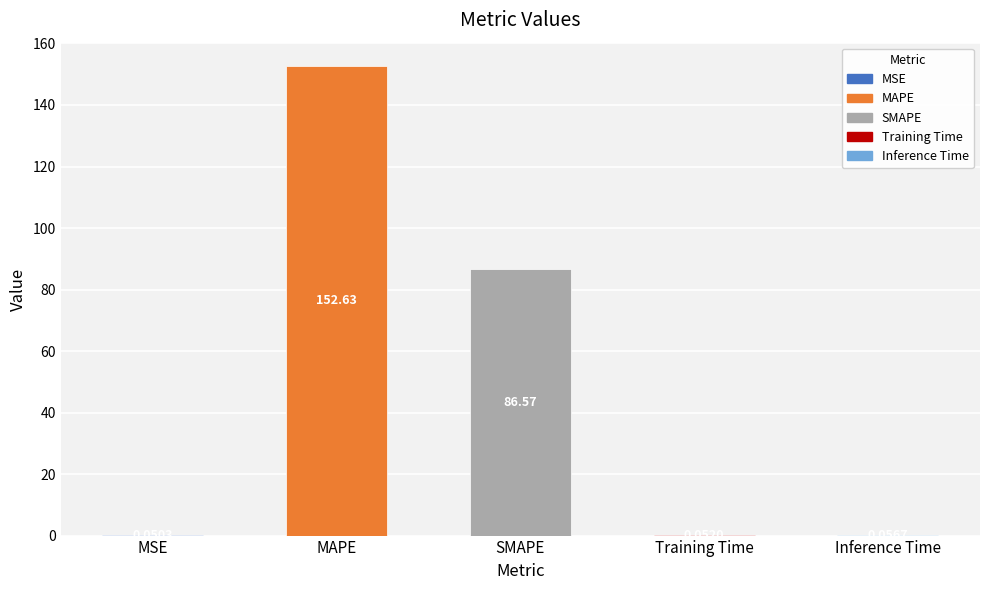

What is the difference between the values at Training Time and SMAPE?

86.5